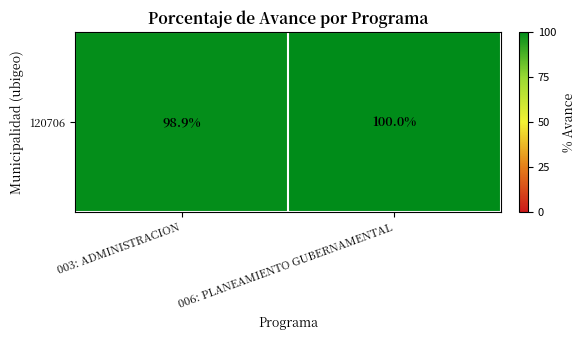

How many data points are less than 100?

1